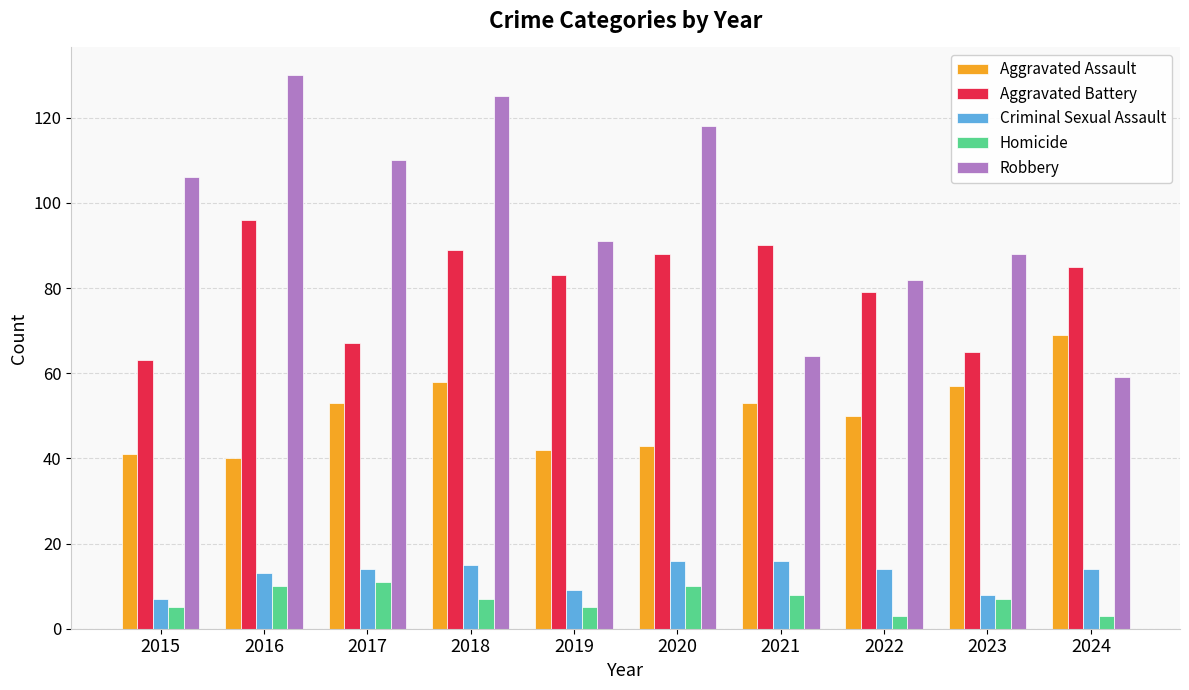

The Robbery series shows 82 at 2022. True or false?

True